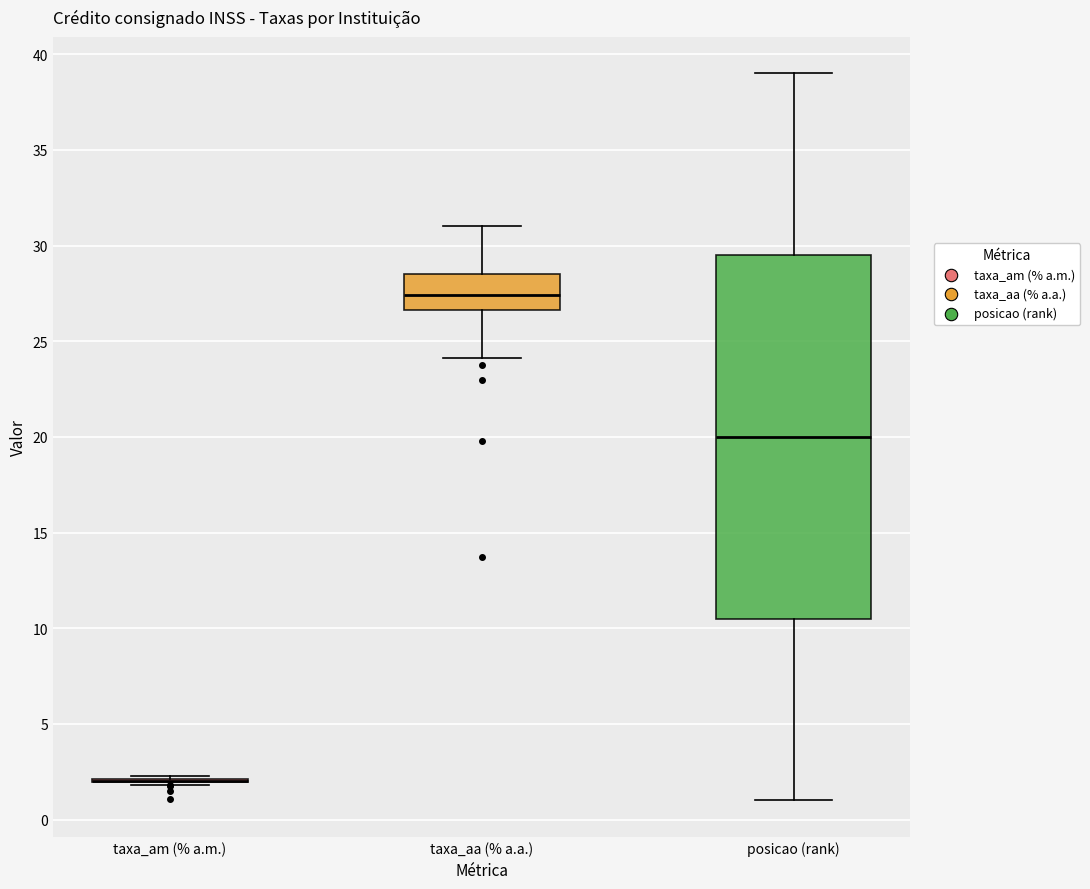

Comparing the boxes themselves (not the whiskers), which one is the tallest?

posicao (rank)